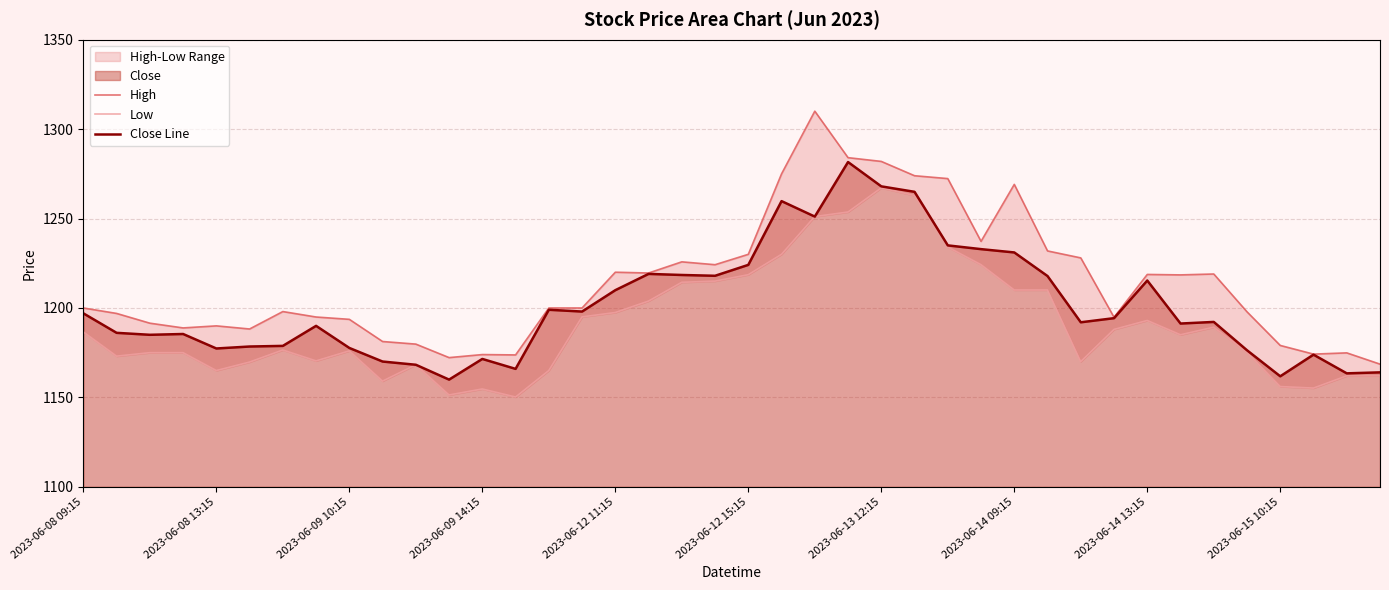

Rank the categories by Close Line value from highest to lowest.

23, 24, 25, 21, 22, 26, 27, 28, 20, 17, 18, 19, 29, 32, 16, 14, 15, 2023-06-08 09:15, 31, 34, 30, 33, 2023-06-14 09:15, 2023-06-08 13:15, 2023-06-09 14:15, 2023-06-09 10:15, 2023-06-13 12:15, 2023-06-12 15:15, 2023-06-14 13:15, 2023-06-12 11:15, 35, 37, 12, 2023-06-15 10:15, 10, 13, 39, 38, 36, 11